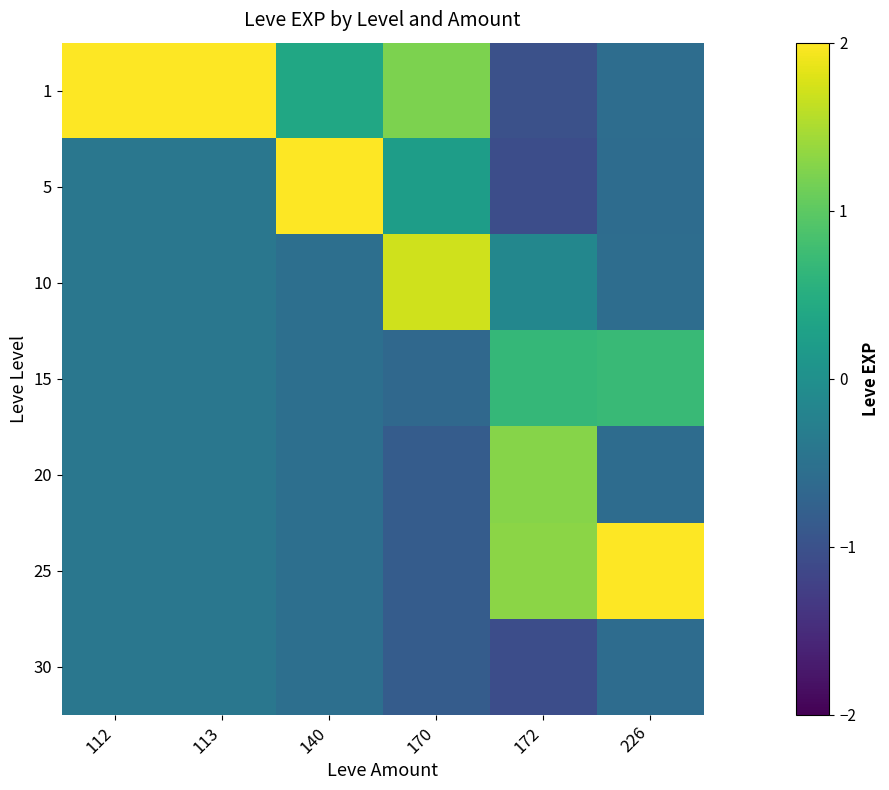

Which series has the widest spread of values?

1